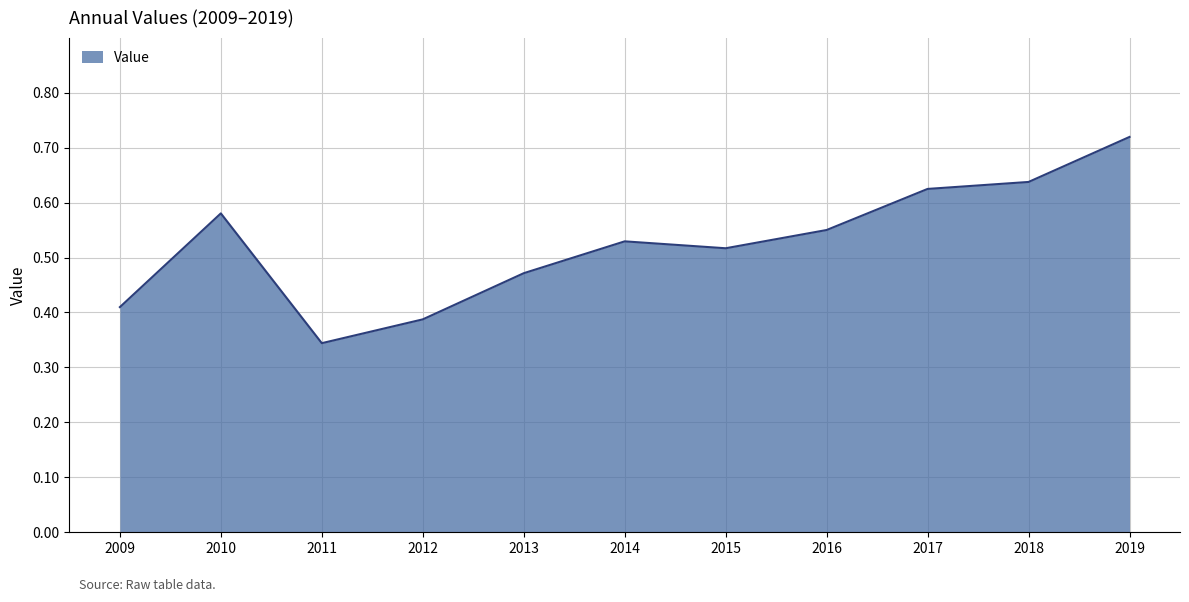

At which category does the chart reach its minimum across all series?

2011